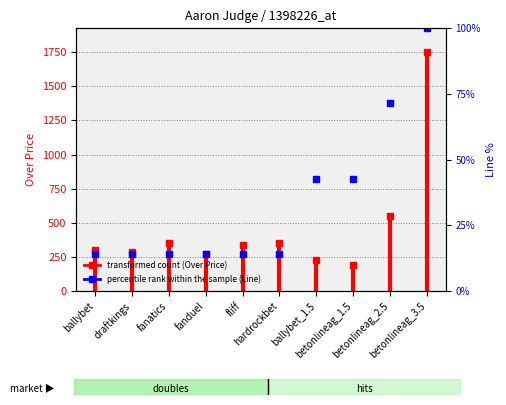

Count the number of categories in the chart.

10